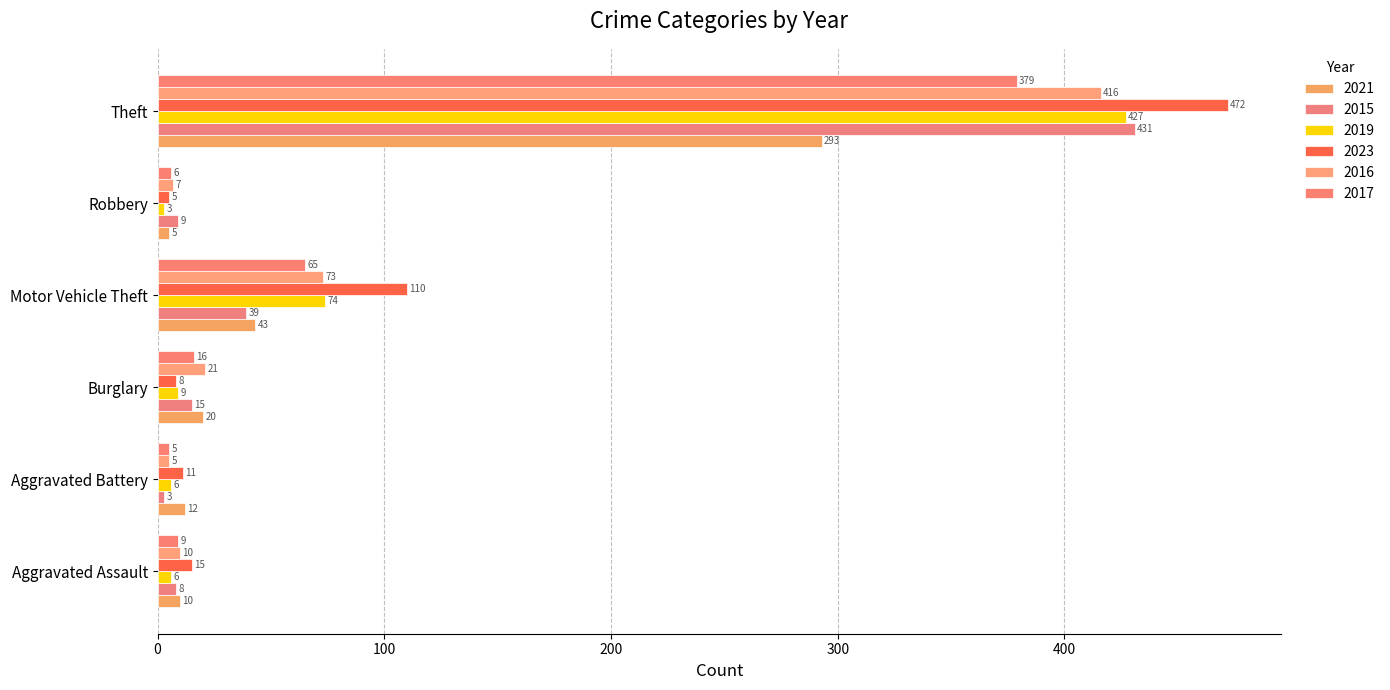

The value of 2016 at Aggravated Assault is 10. True or false?

True